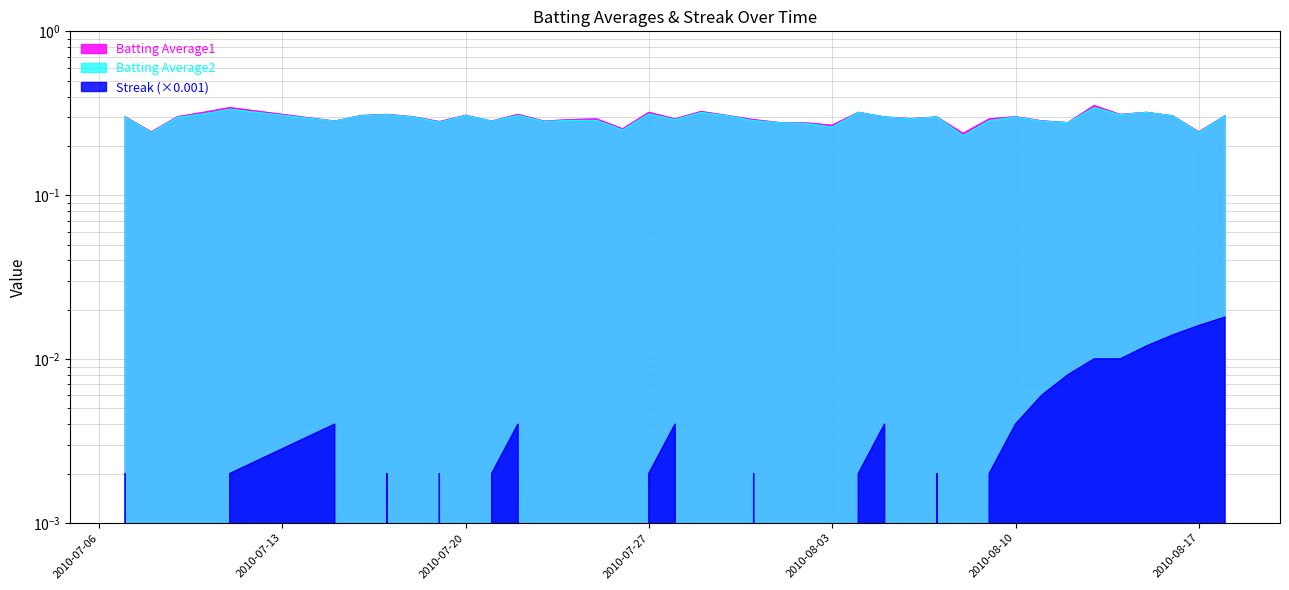

True or false: Batting Average2 and Streak intersect in this chart.

False